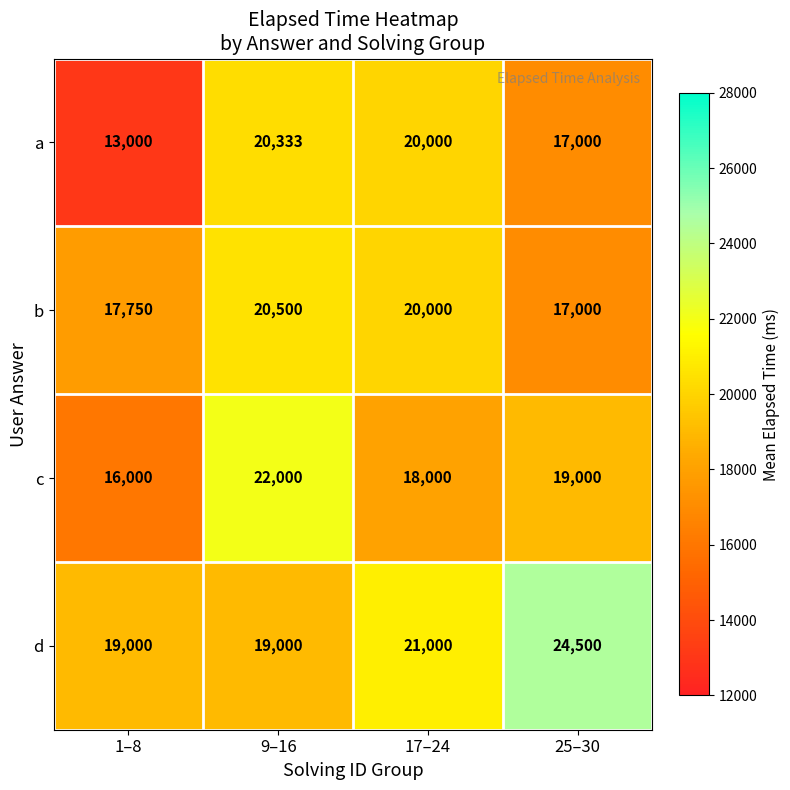

What is the total value across all series at 25–30?

77500